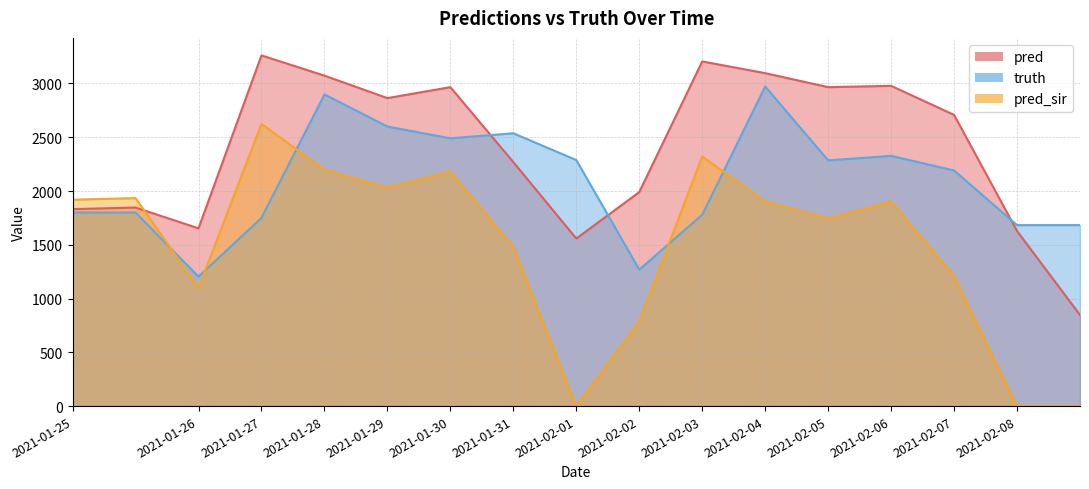

What is the average value of the pred_sir series?

1490.0